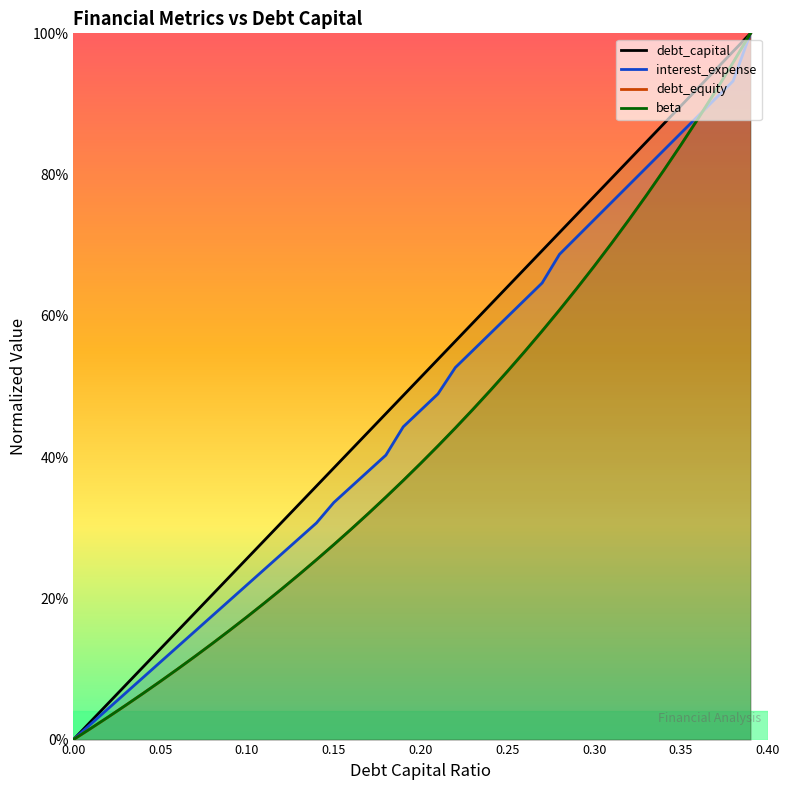

The interest_expense series shows 0.0 at 9. True or false?

False